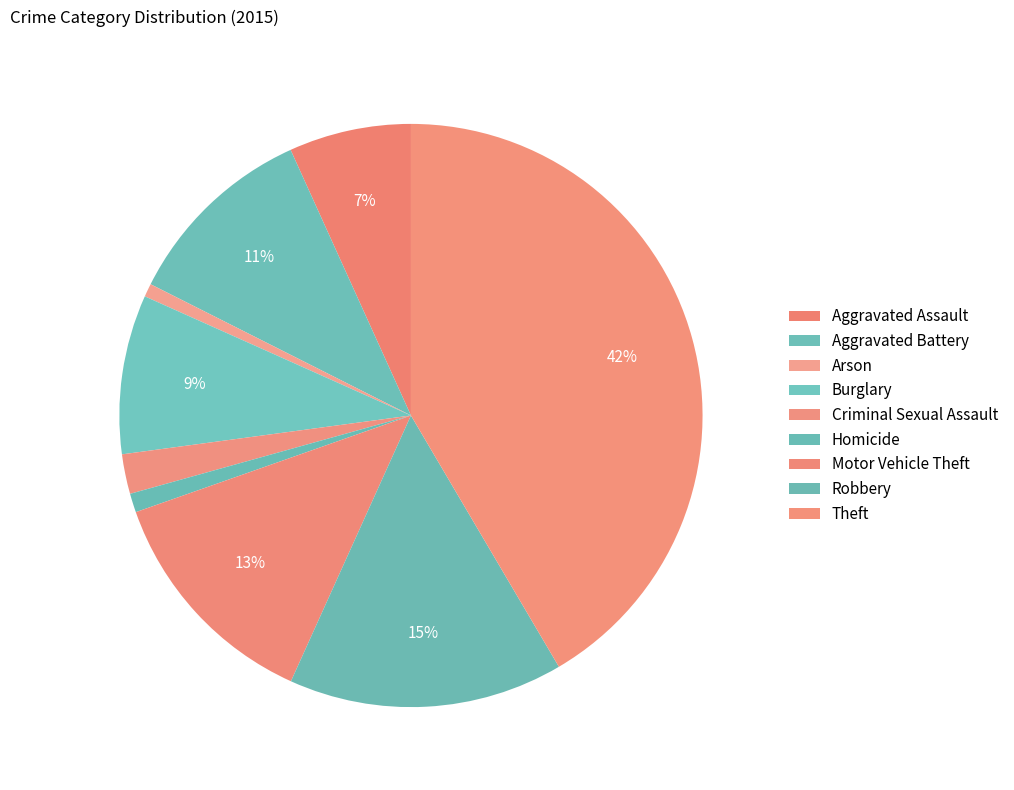

What percentage is the Arson slice, to the nearest percent?

1%